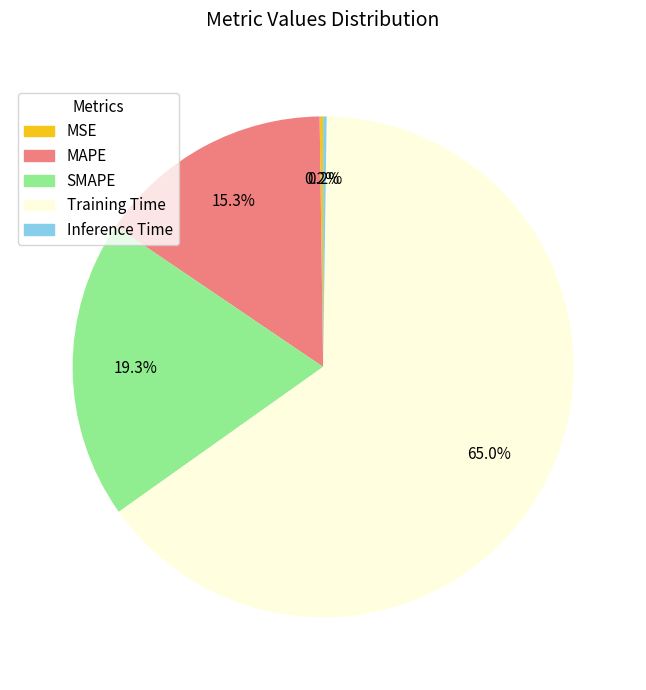

To the nearest percent, what is the average slice percentage?

20%